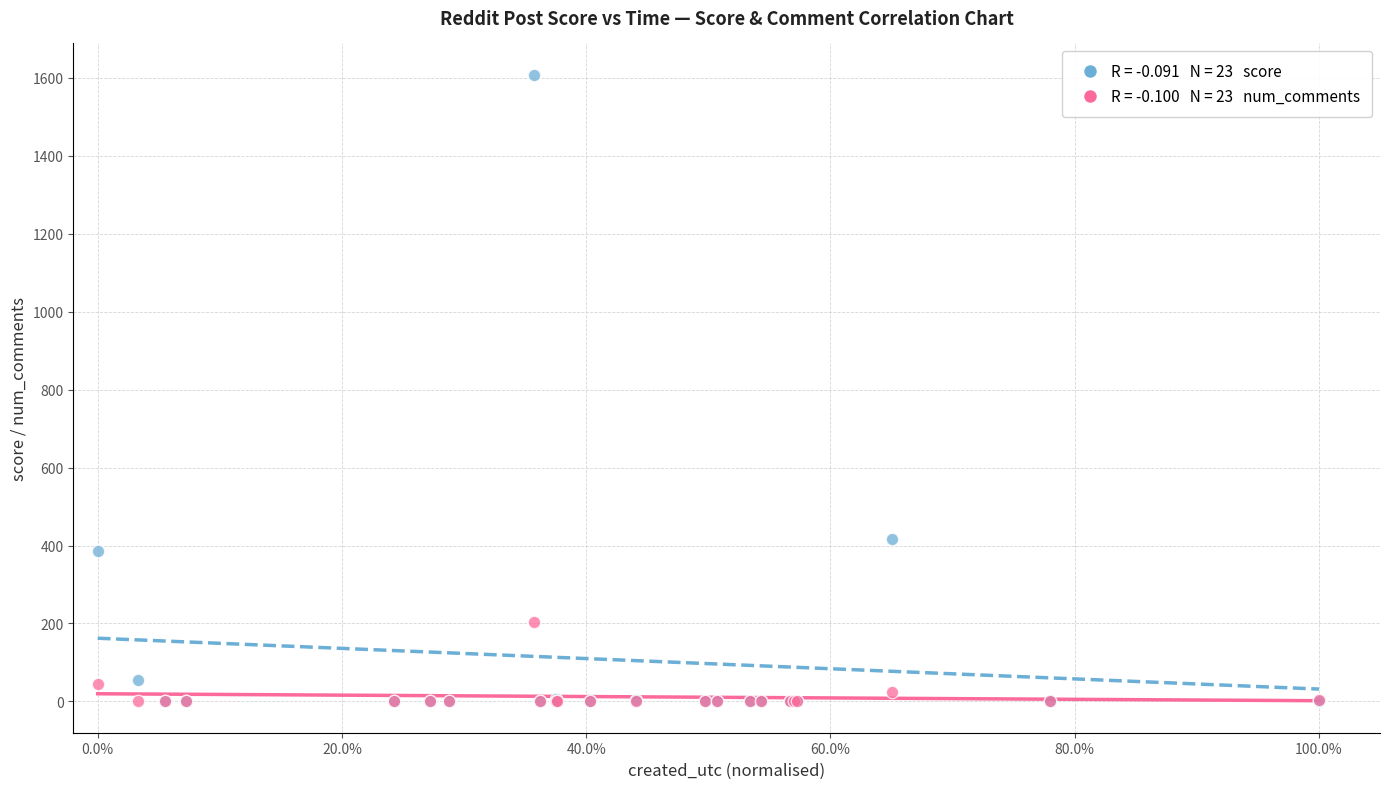

Across all series, what Y value is closest to 804?

417